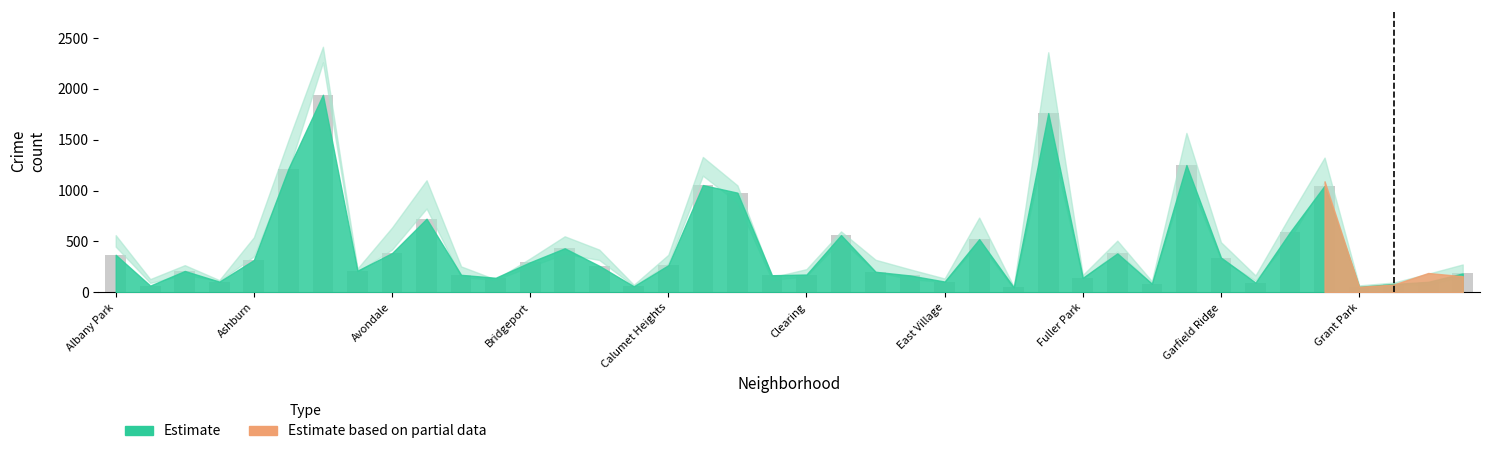

What is the value of the 17th bar from the left?

266